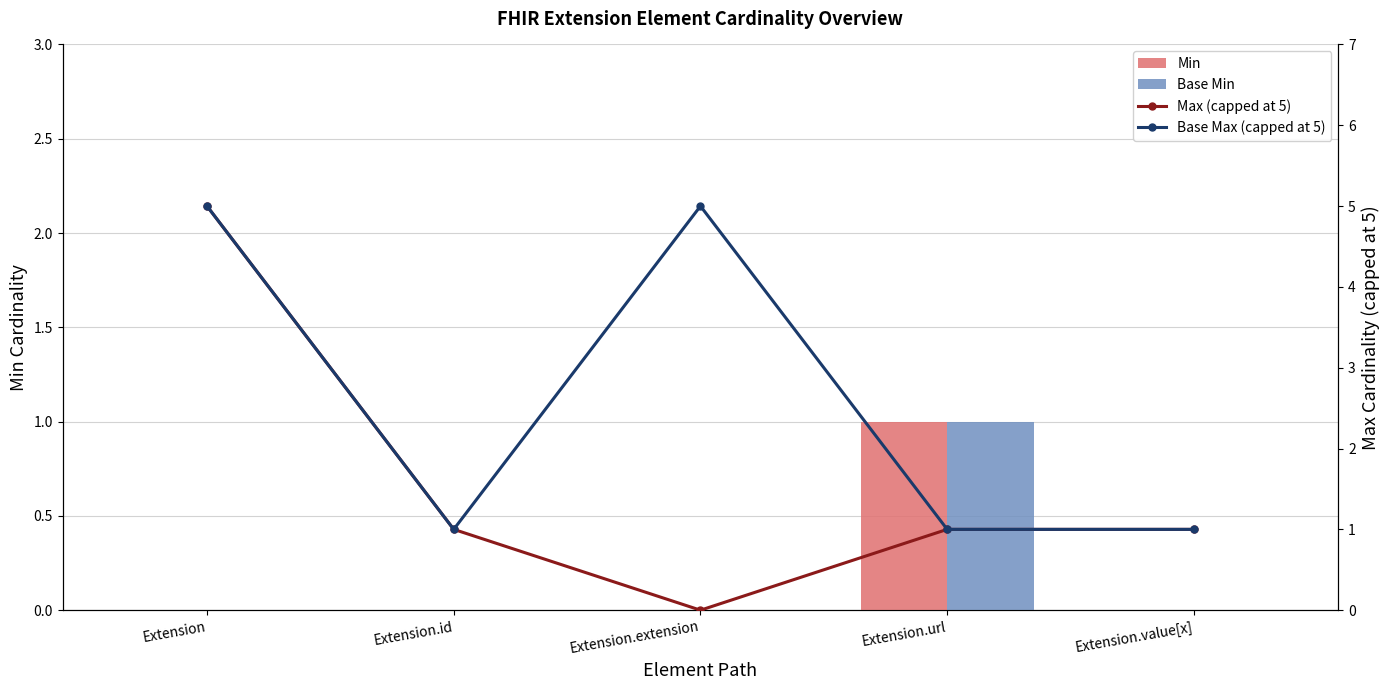

Between Extension.id and Extension.url, which series saw the biggest shift?

Min